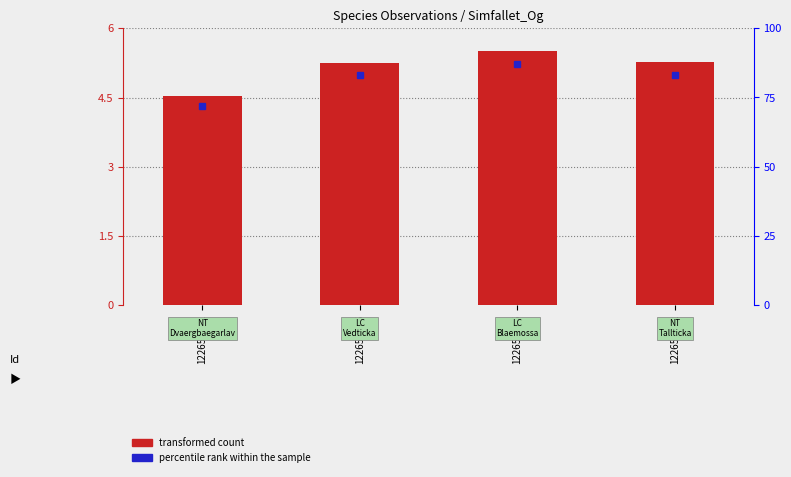

How many bars are there in total?

4